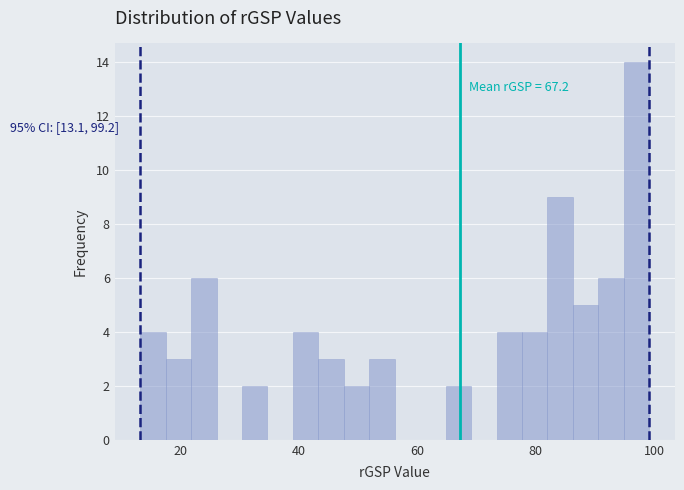

Around what value on the x-axis is the tallest bar? Give the approximate position of its centre, as read against the axis.

98